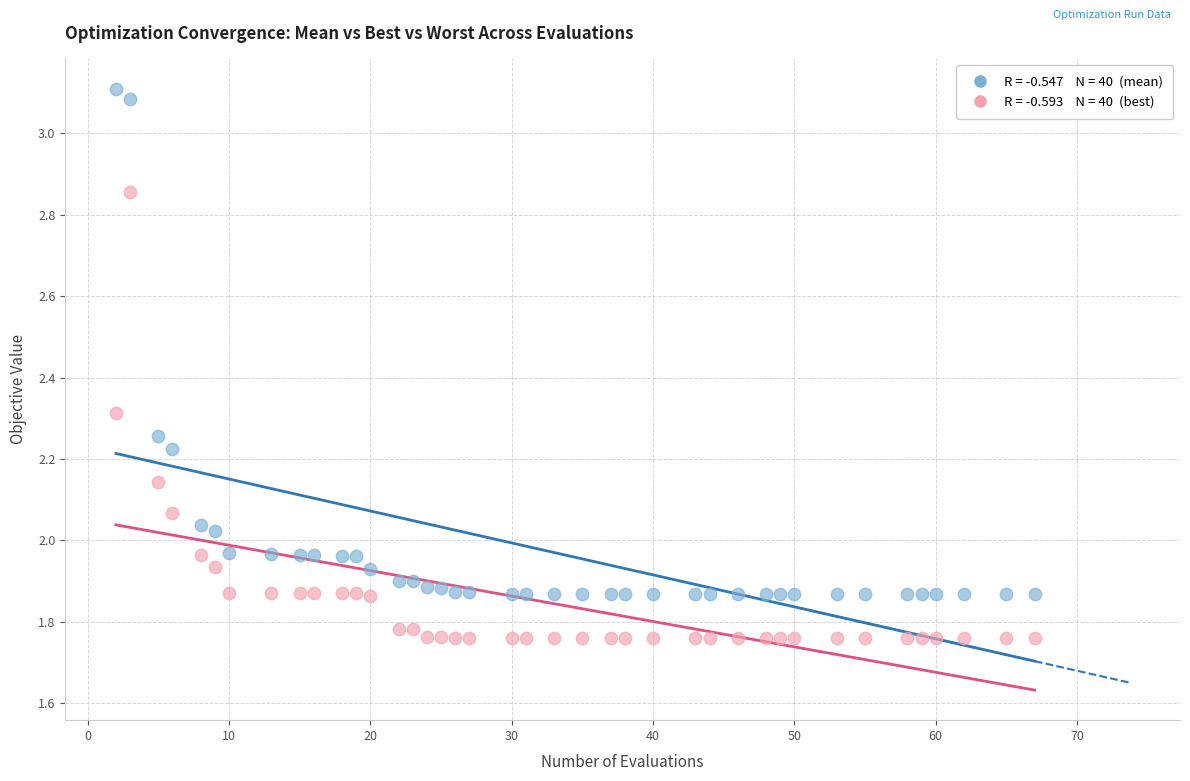

Across all data points, what is the range of X values (max minus min)?

65.0